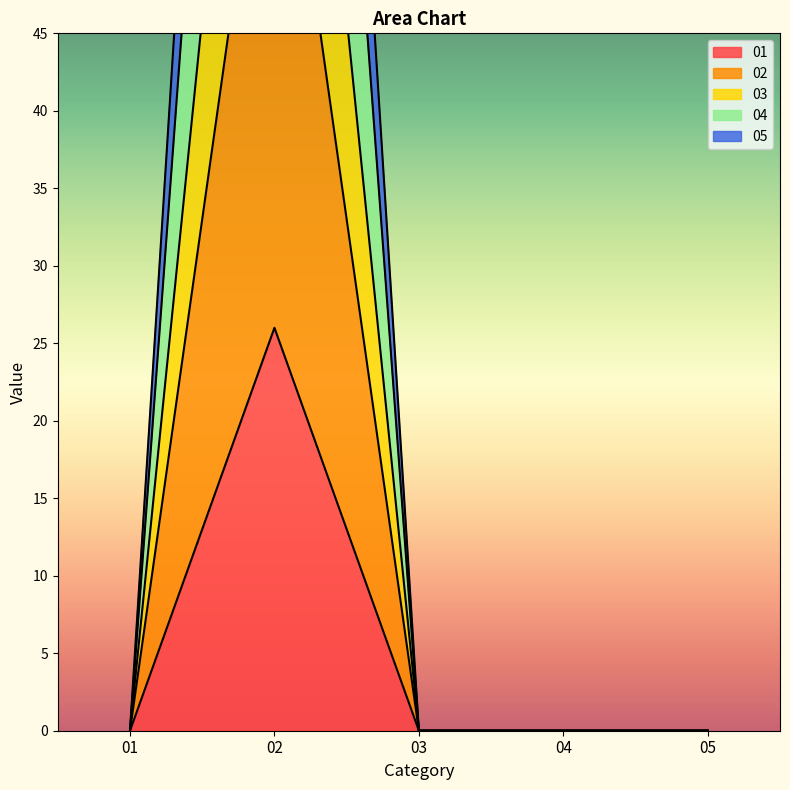

At which category is the sum across all series the highest?

02